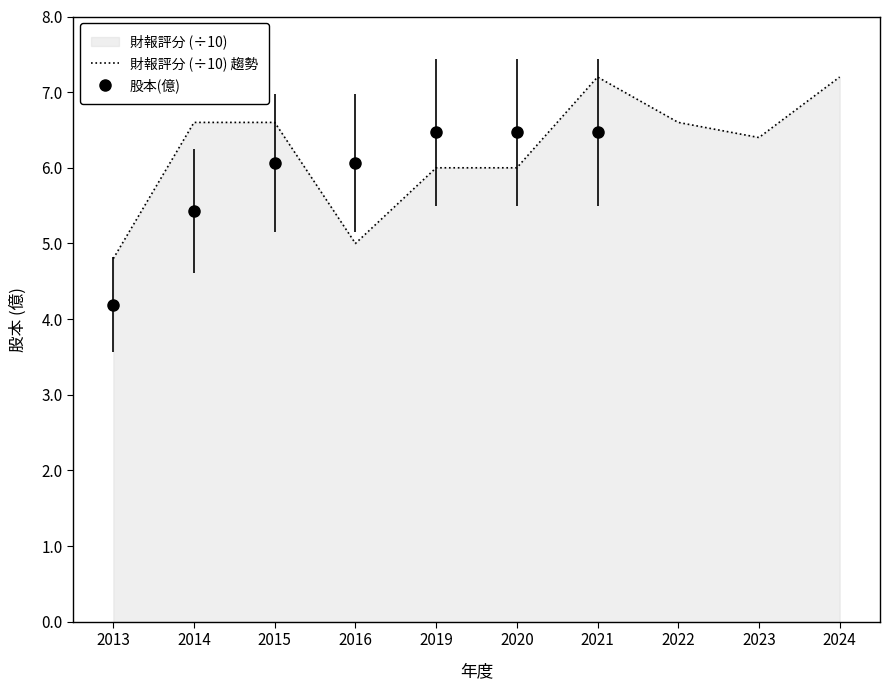

At which category does the chart reach its peak across all series?

2024